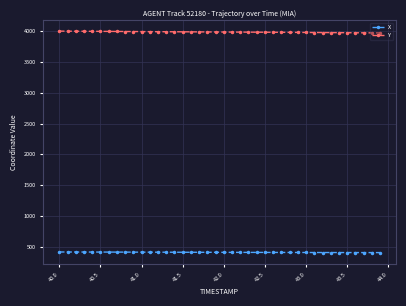

What is the sum of all Y values?

159483.4